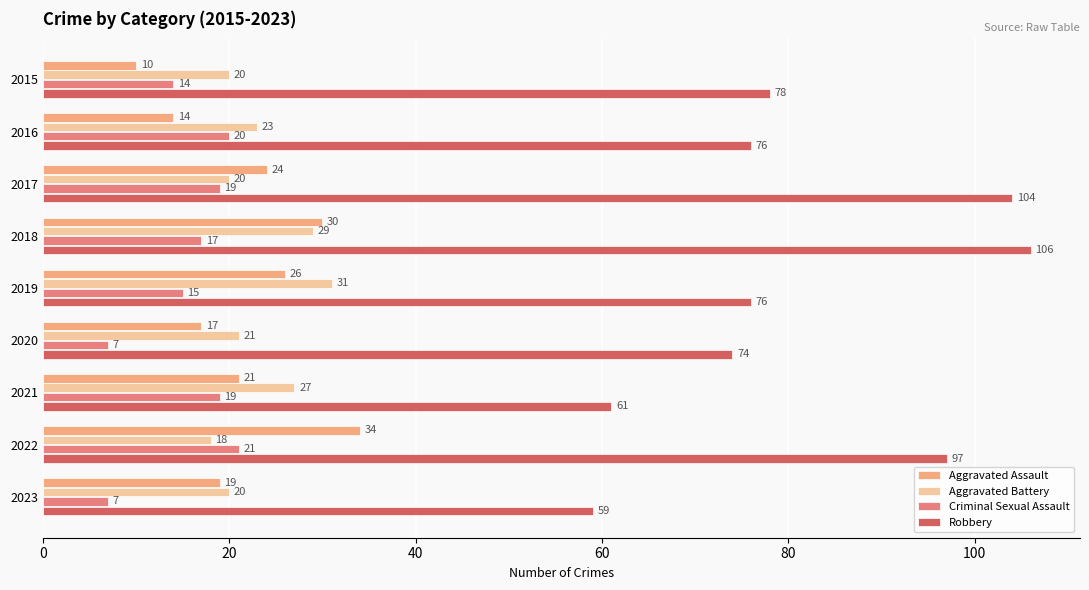

Between 2016 and 2022, which series saw the biggest shift?

Robbery